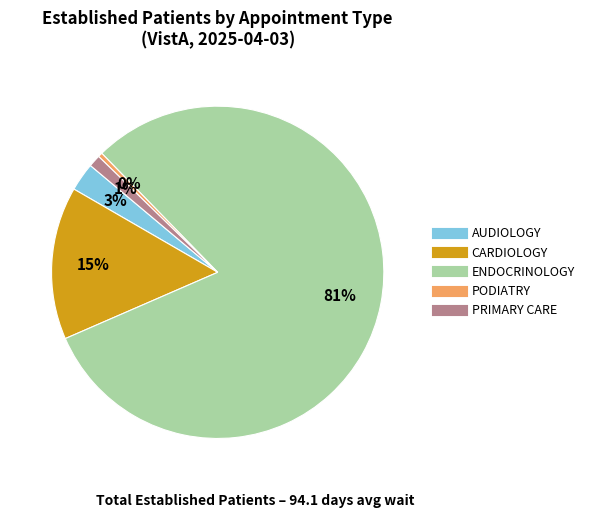

Which slice is the largest?

ENDOCRINOLOGY